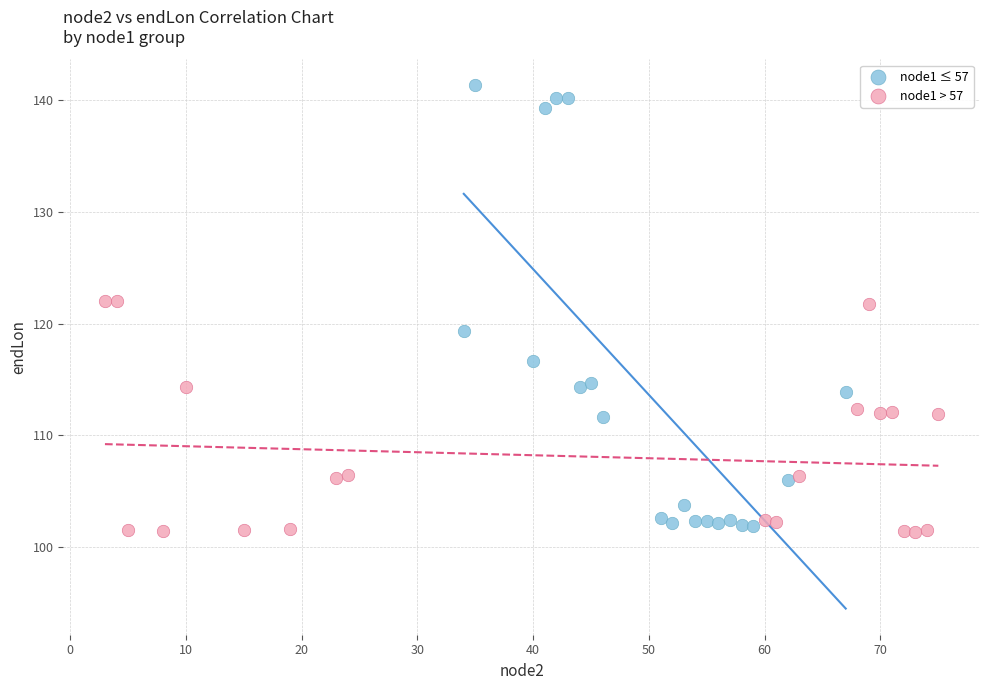

Which series contains the highest Y value?

node1 ≤ 57